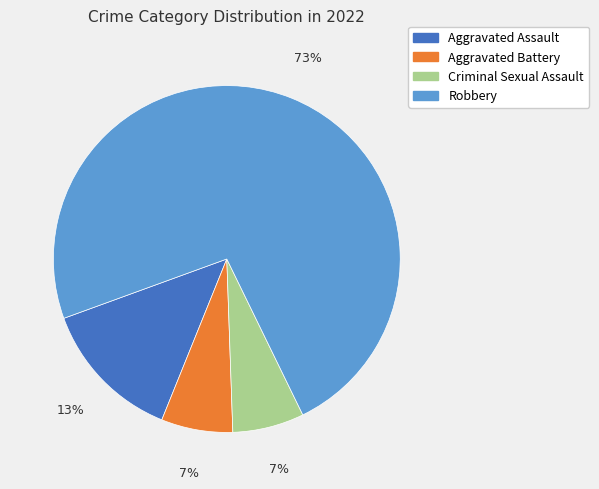

To the nearest percent, what percentage of the pie is Aggravated Assault?

13%